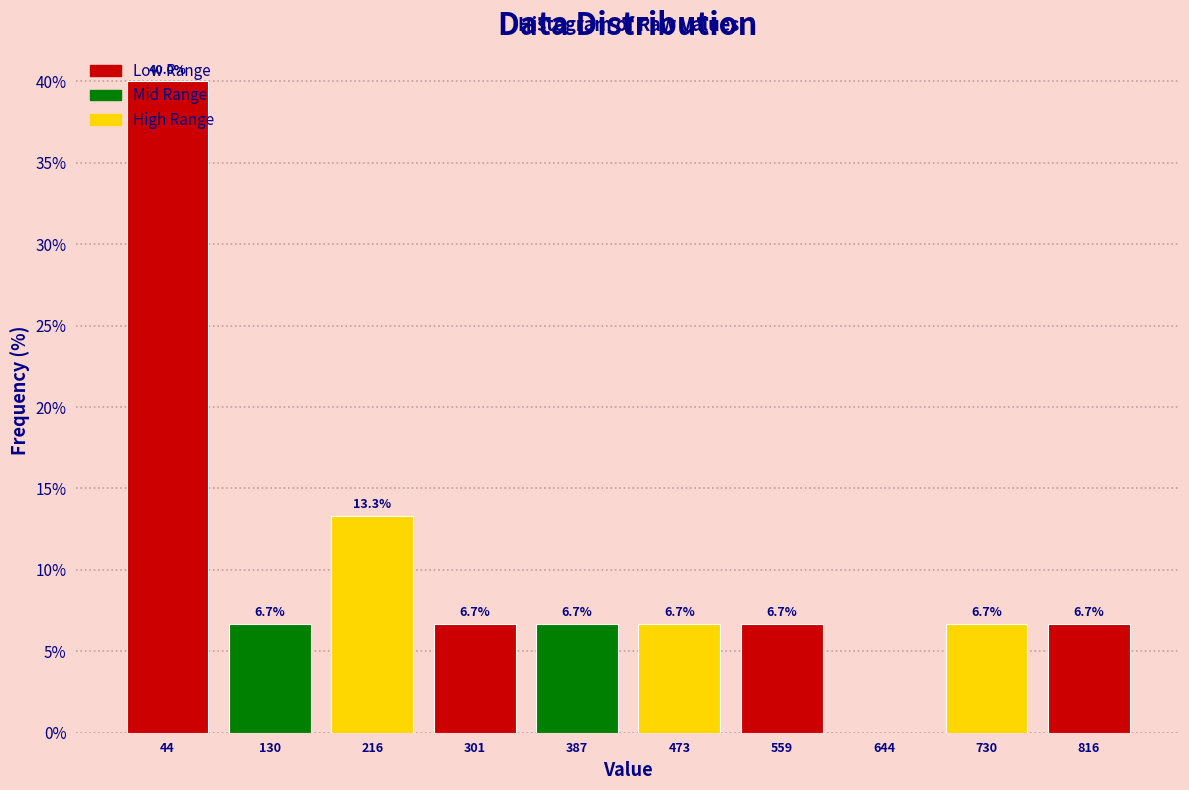

Over which range of the x-axis is the bar tallest?

0 to 90